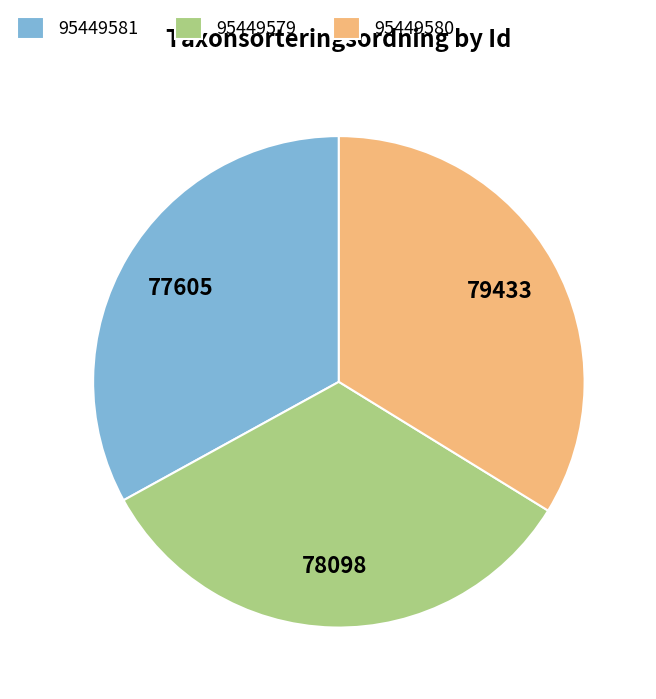

How many segments does this pie chart have?

3